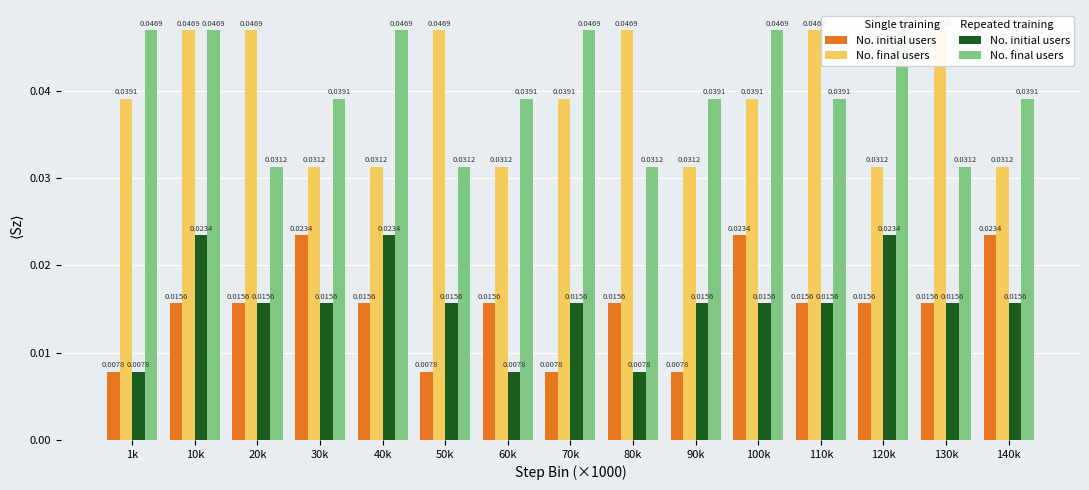

At which category does the chart reach its minimum across all series?

1k